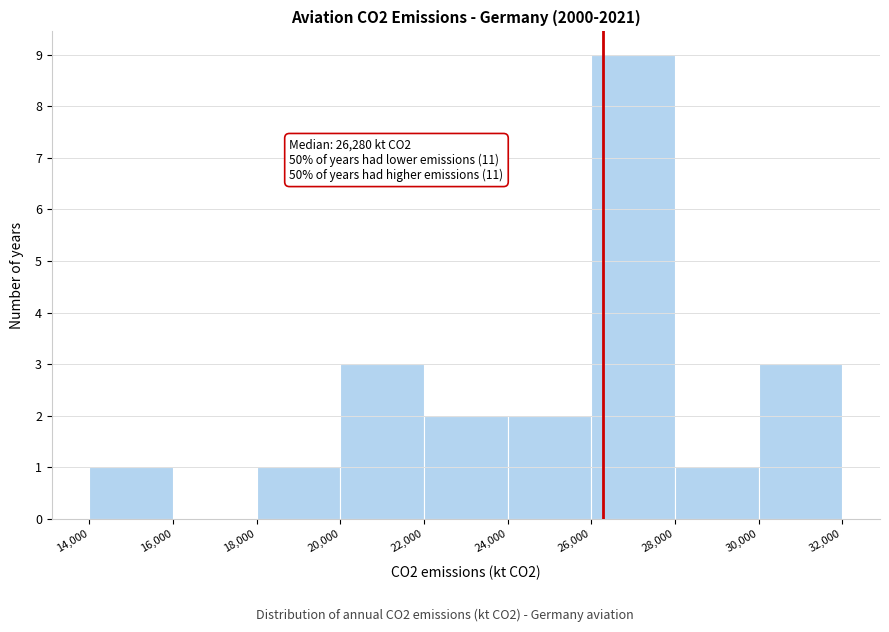

Which range on the x-axis has the tallest bar?

26,000 to 28,000